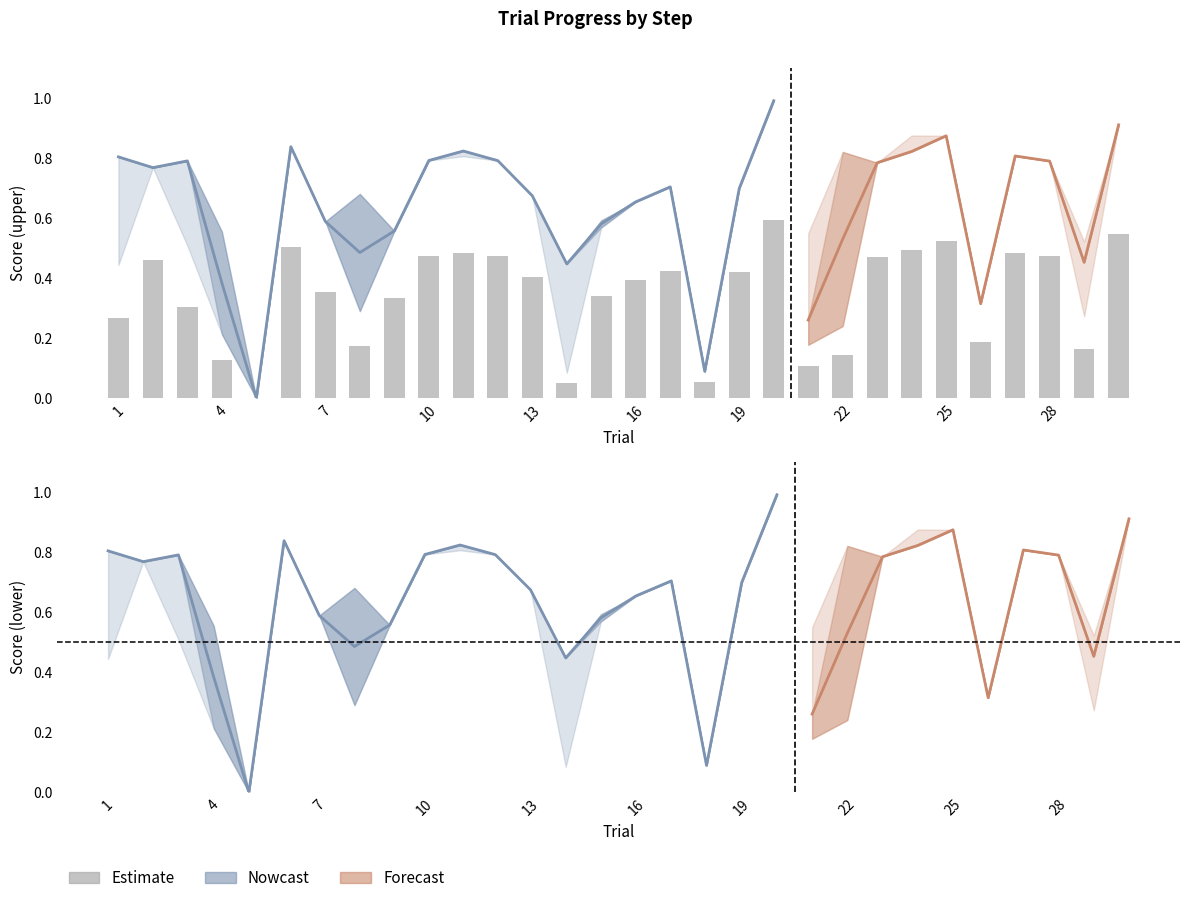

How many data points does each series have?

30